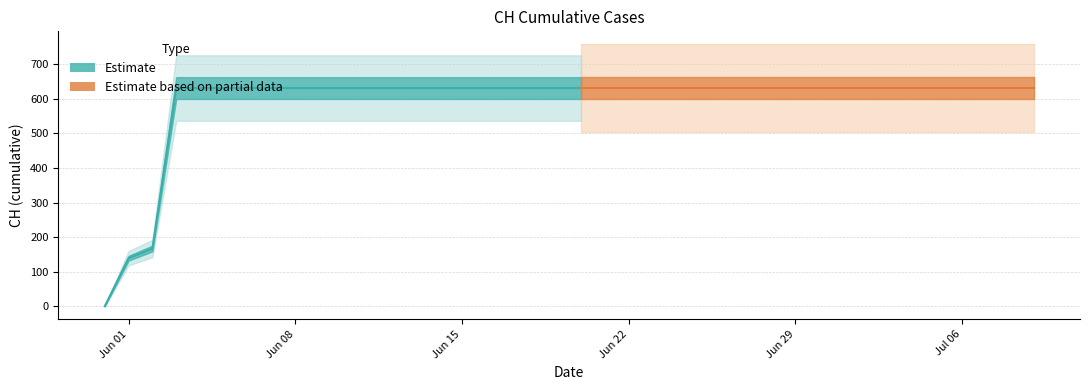

What is the maximum value shown in the chart?

631